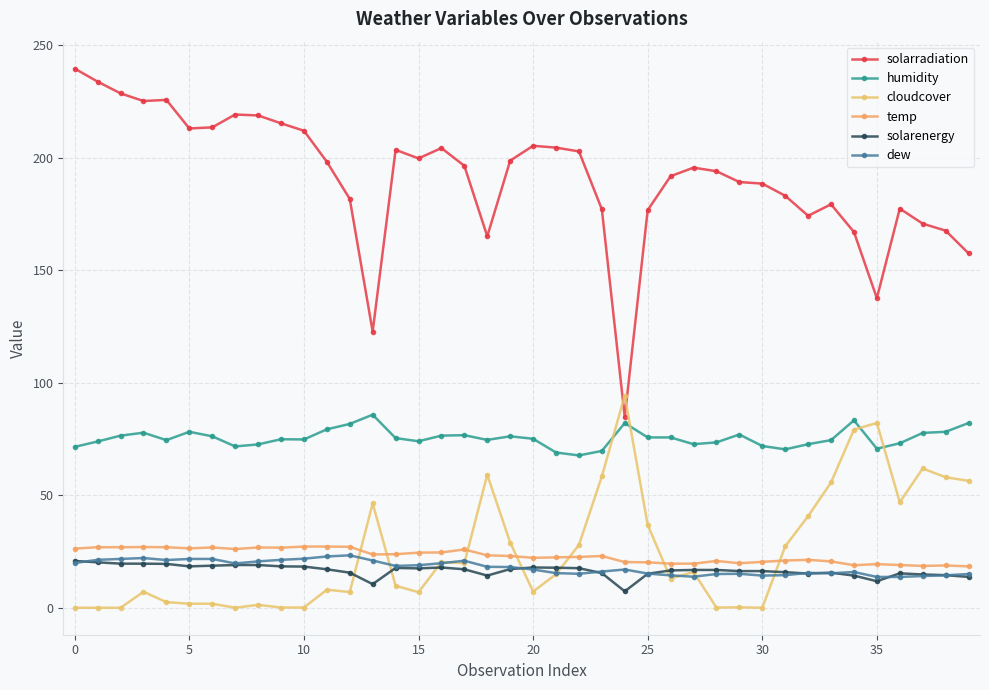

What is the difference between the second highest and second lowest values in the humidity series?

14.3